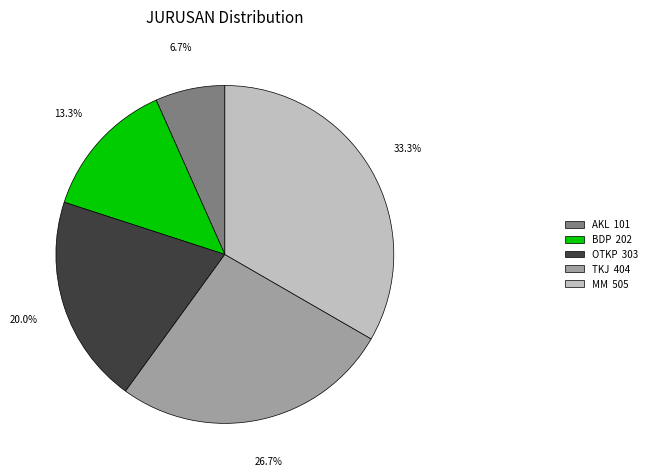

Between AKL and BDP, which is larger?

BDP